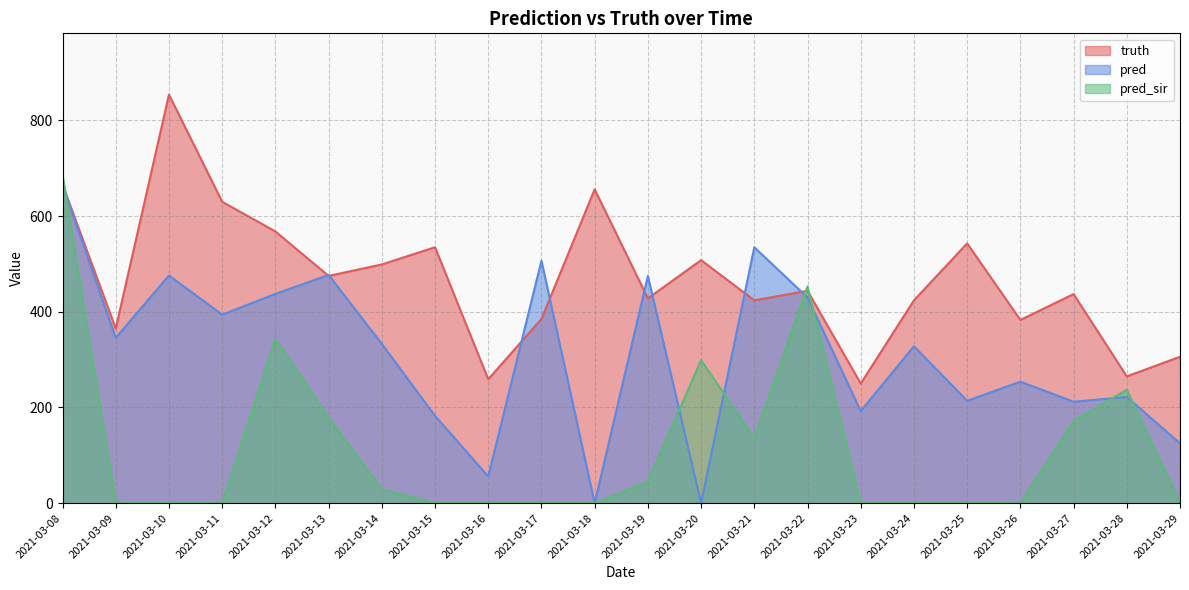

In pred_sir, how many points are lower than both neighbors (excluding endpoints)?

3